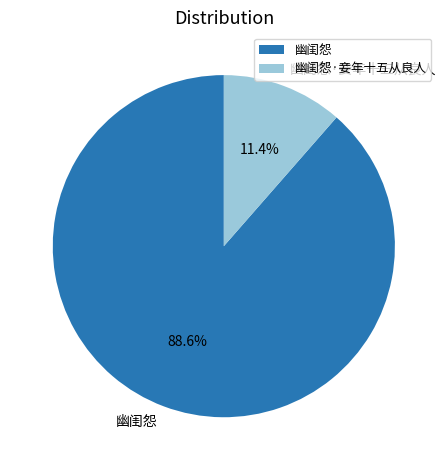

The 幽闺怨 slice represents 76% of the pie. True or false?

False